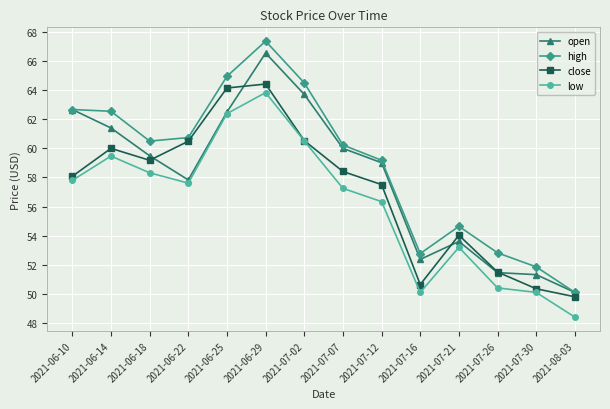

What is the label of the 9th point from the left?

2021-07-12